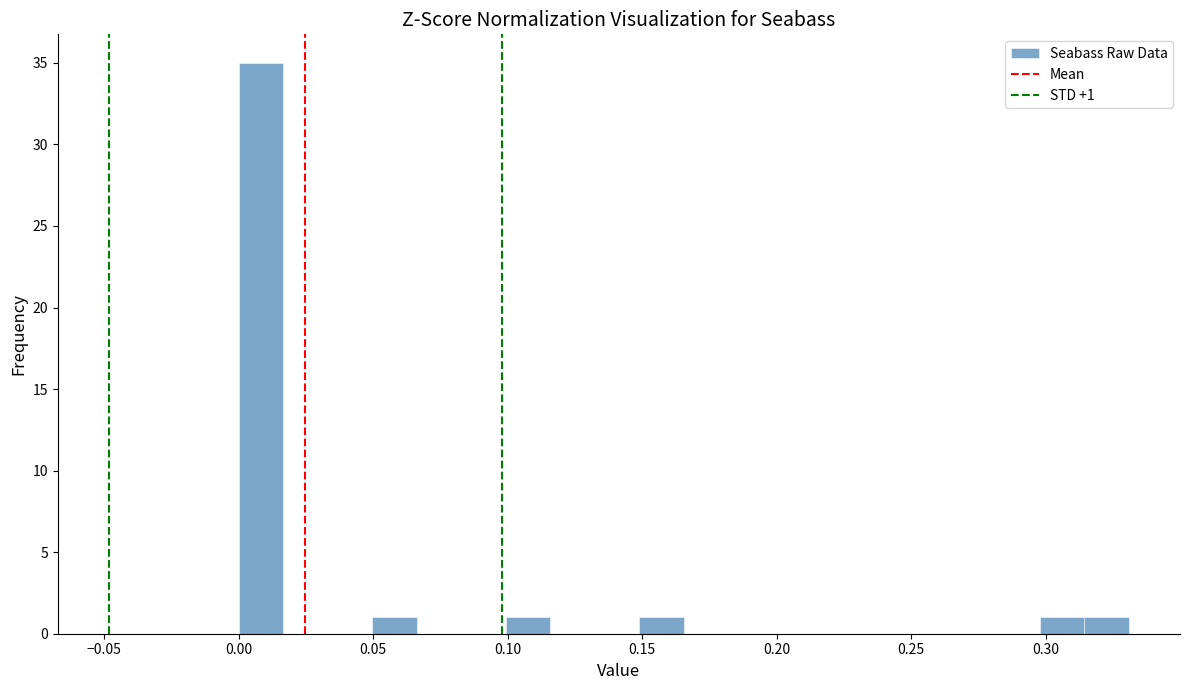

Read against the x-axis, roughly where is the centre of the tallest bar?

0.010